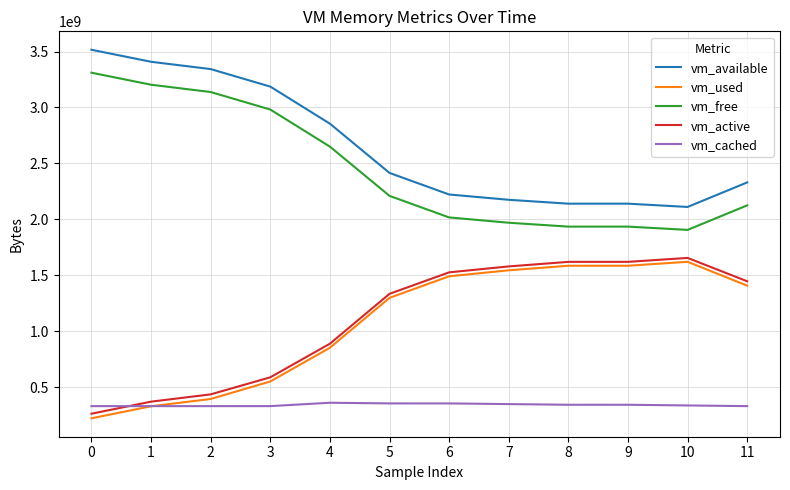

What is the lowest value of the vm_free series?

1906167808